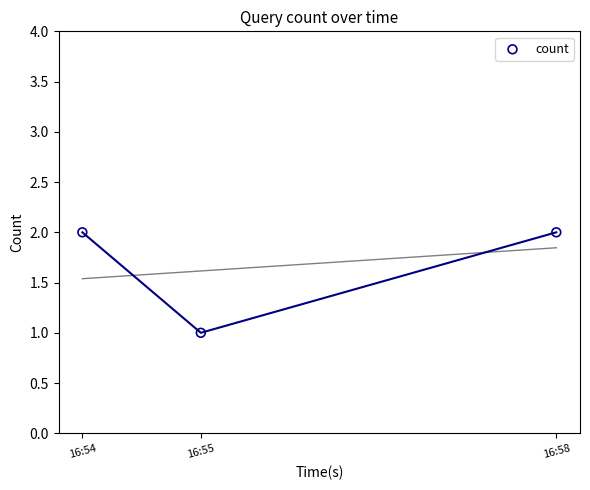

What is the range of X values (max minus min)?

4